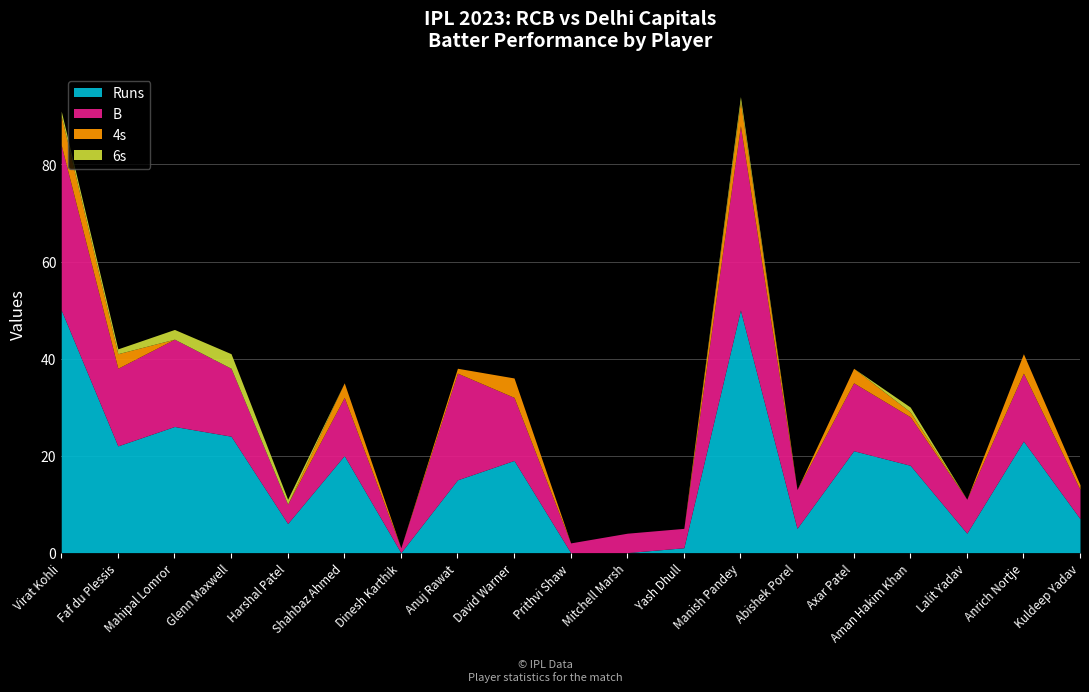

True or false: Runs and 6s cross at least once.

False